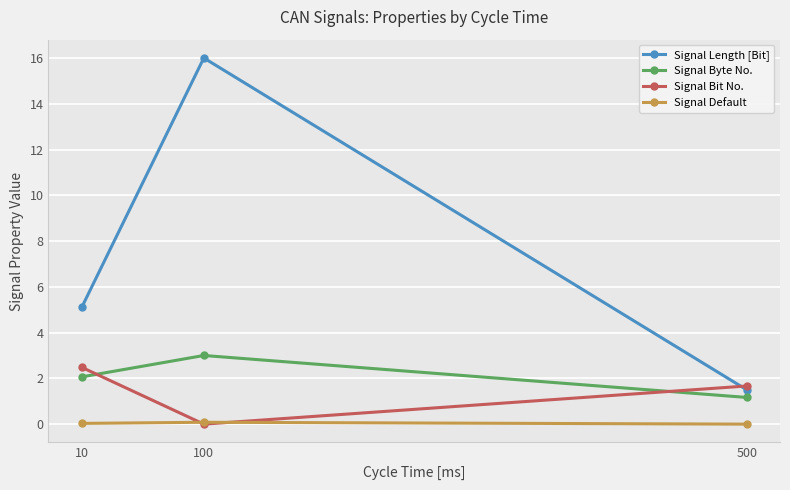

True or false: Signal Length [Bit] has a value of 5.1 at 10.

True